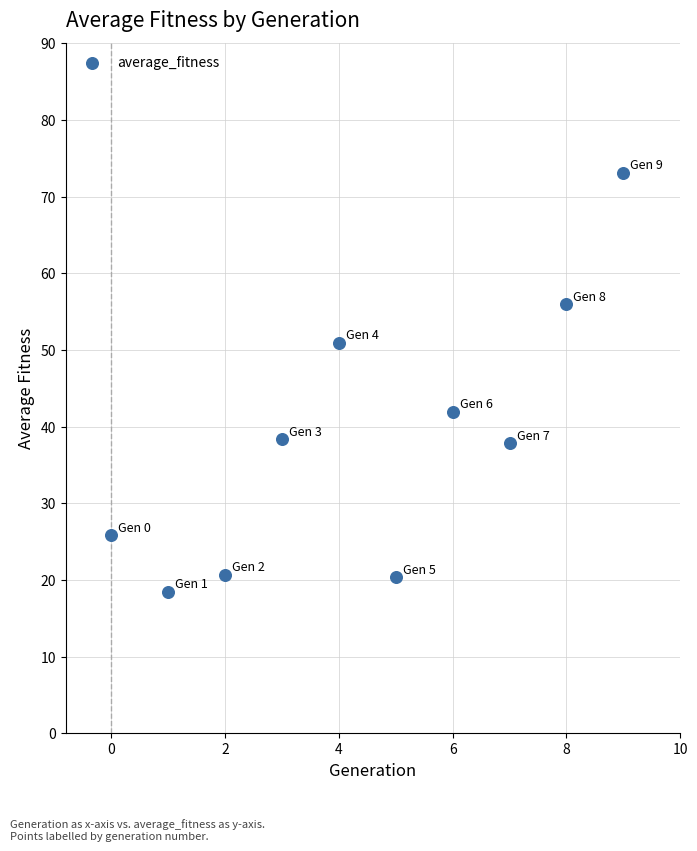

What is the average Y value?

38.3